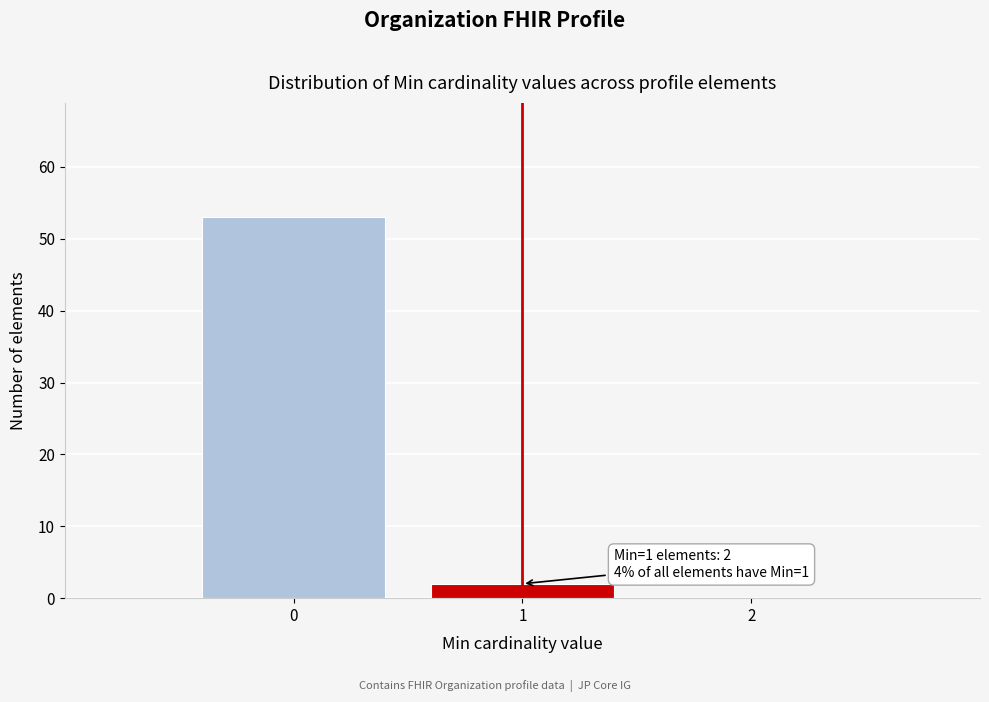

Which range on the x-axis has the tallest bar?

-0.5 to 0.5